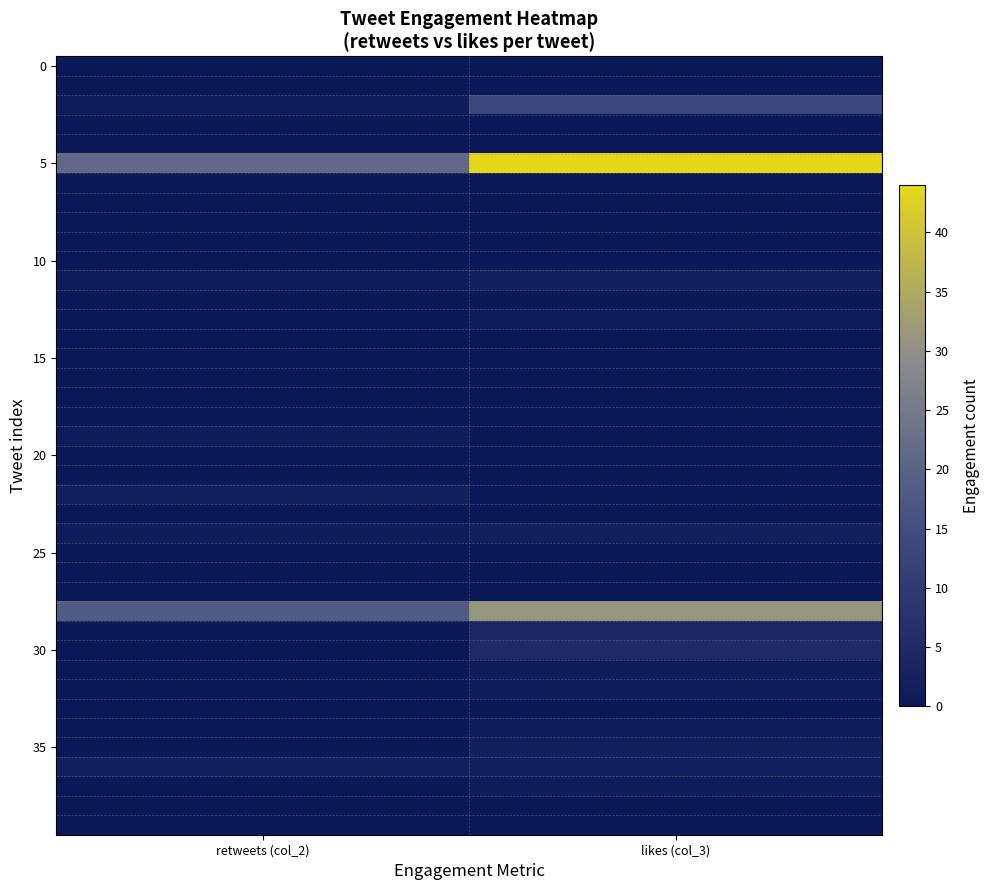

What is the difference between the highest and lowest values at retweets (col_2)?

21